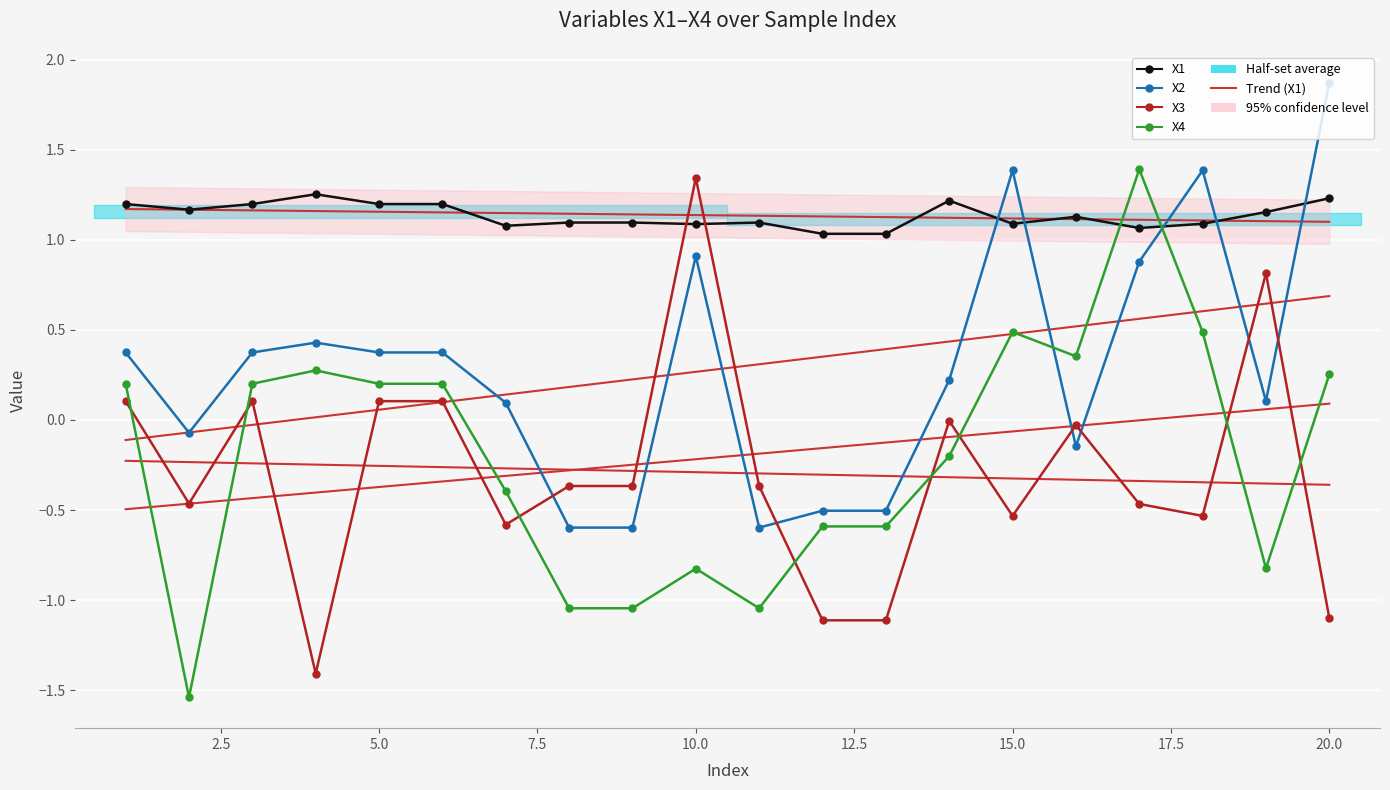

What is the average value of the X3 series?

-0.3